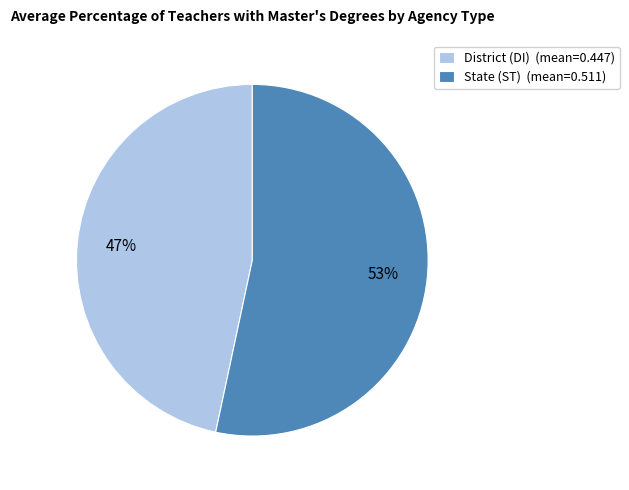

True or false: District (DI) (mean=0.447) accounts for 47% of the total.

True